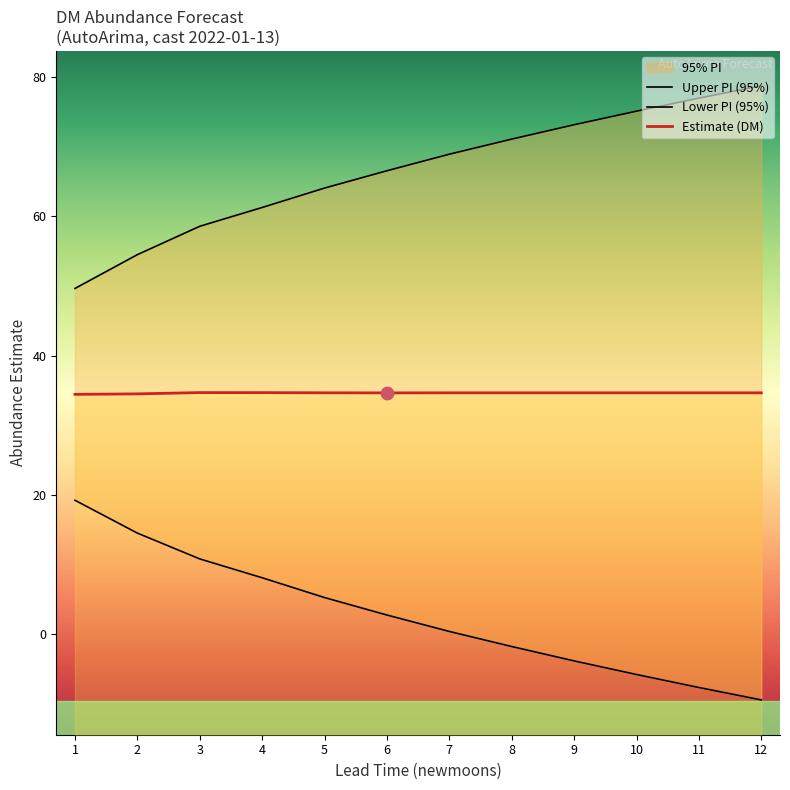

What is the total value across all series at 3?

104.0